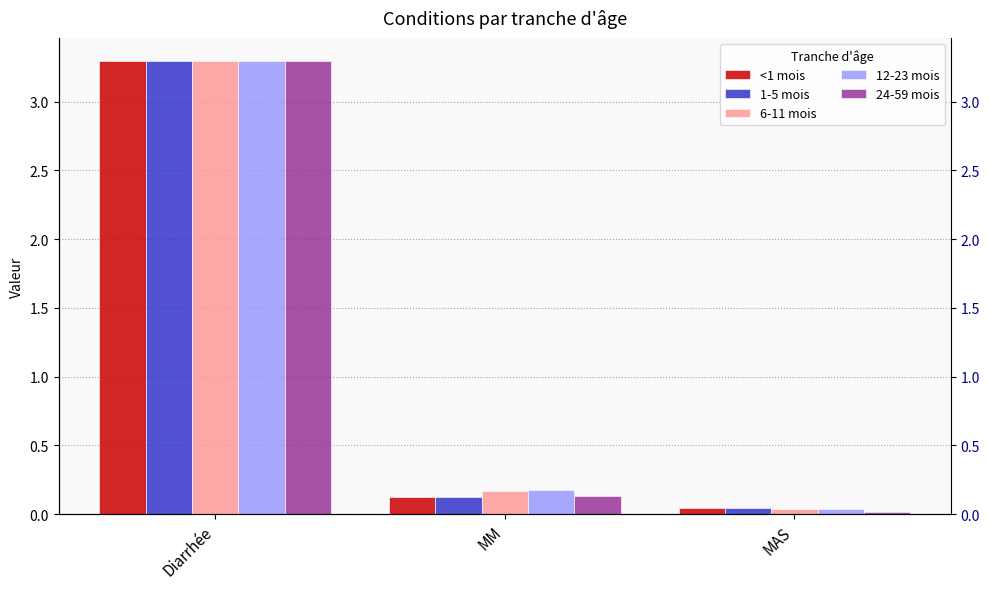

True or false: 6-11 mois has a value of 0.1 at MM.

False